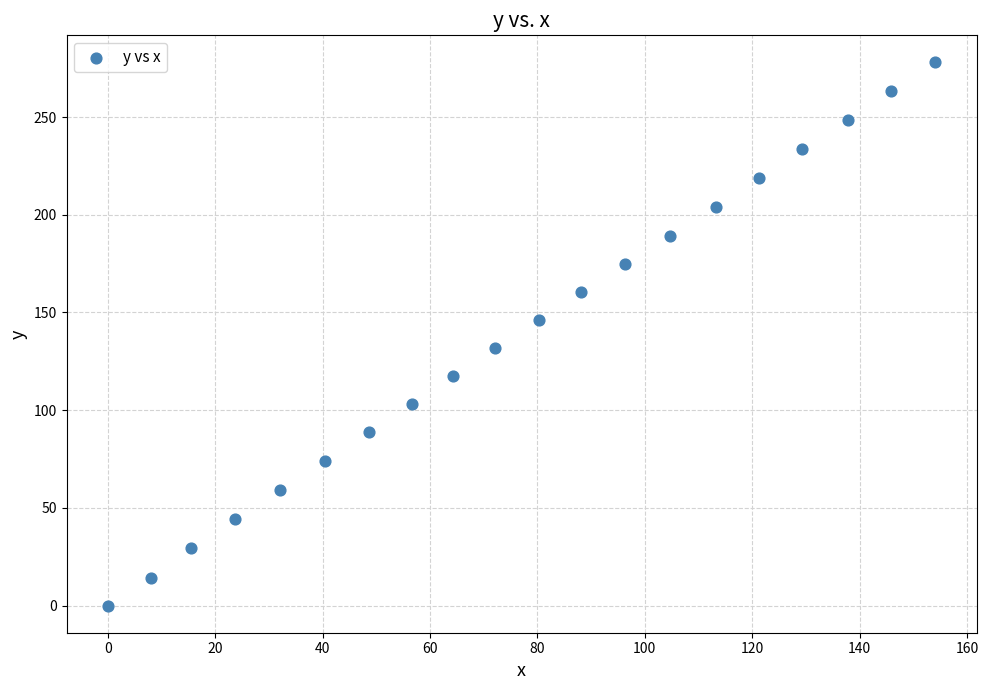

What is the range of Y values (max minus min)?

277.9